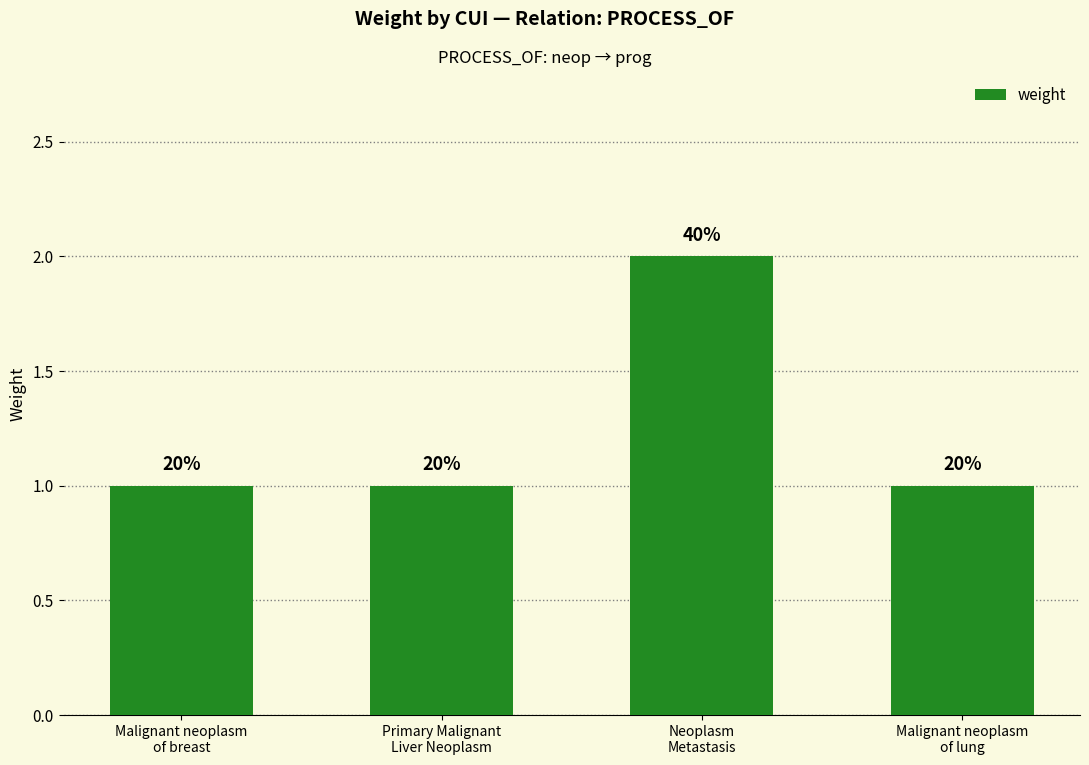

What is the value of the 2nd bar from the left?

1